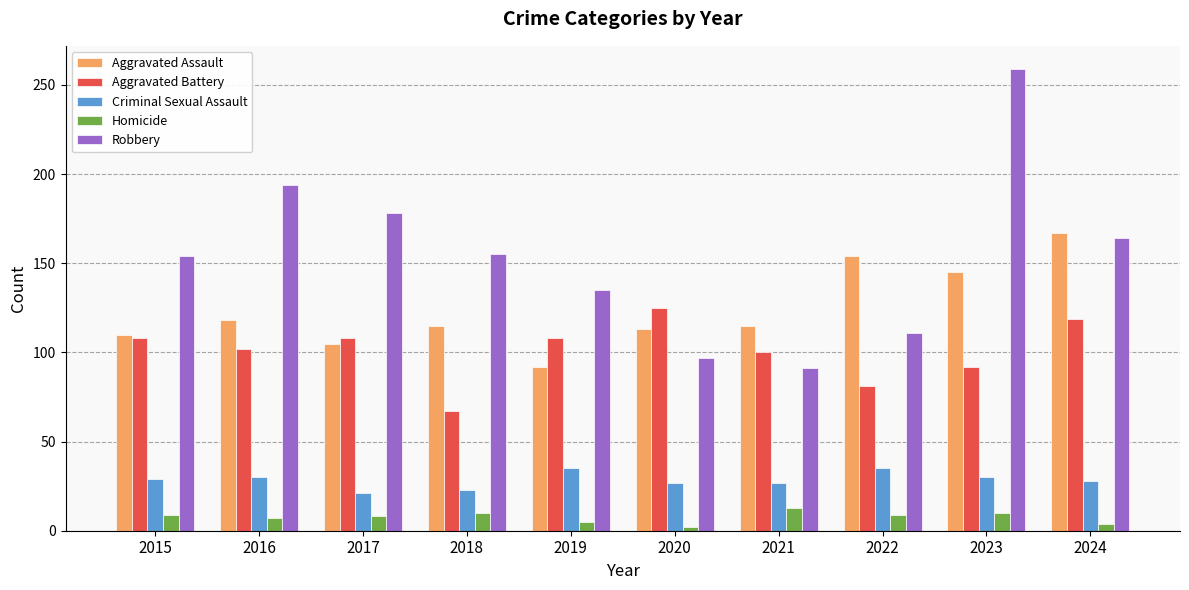

What is the highest value of the Aggravated Assault series?

167